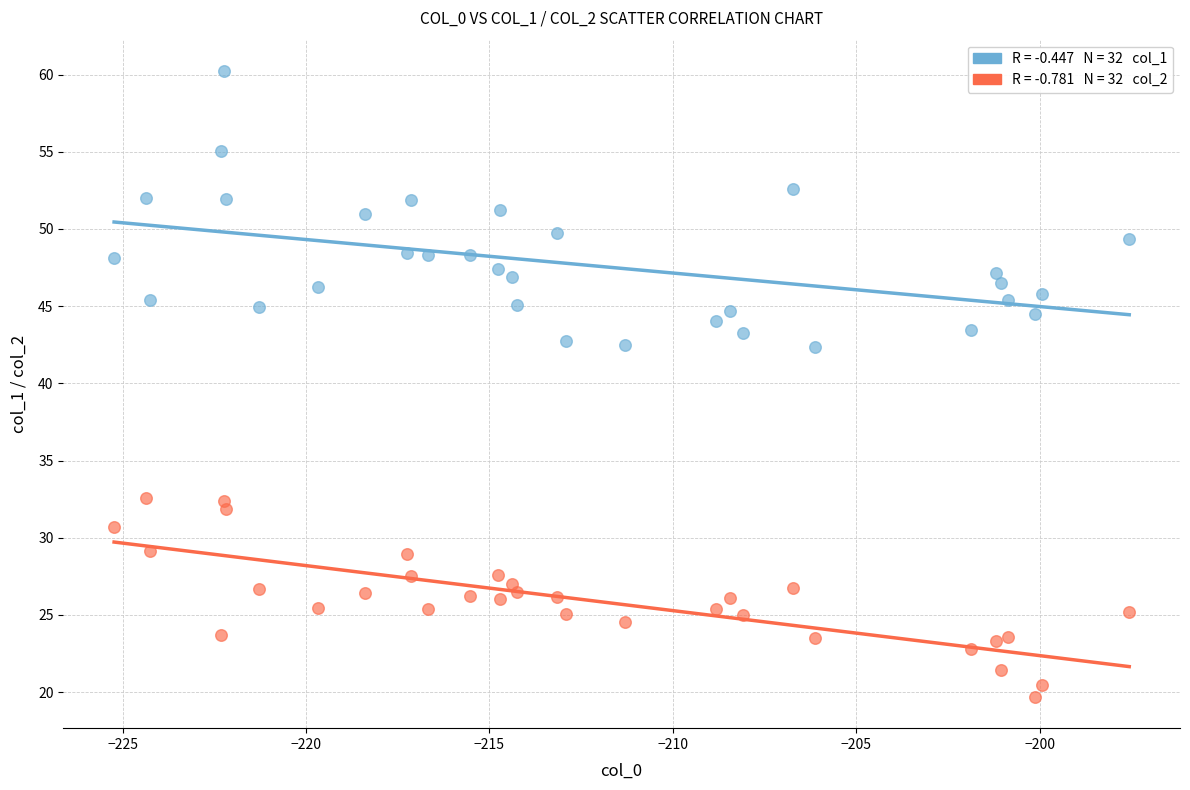

Across all data points, what is the range of Y values (max minus min)?

40.5